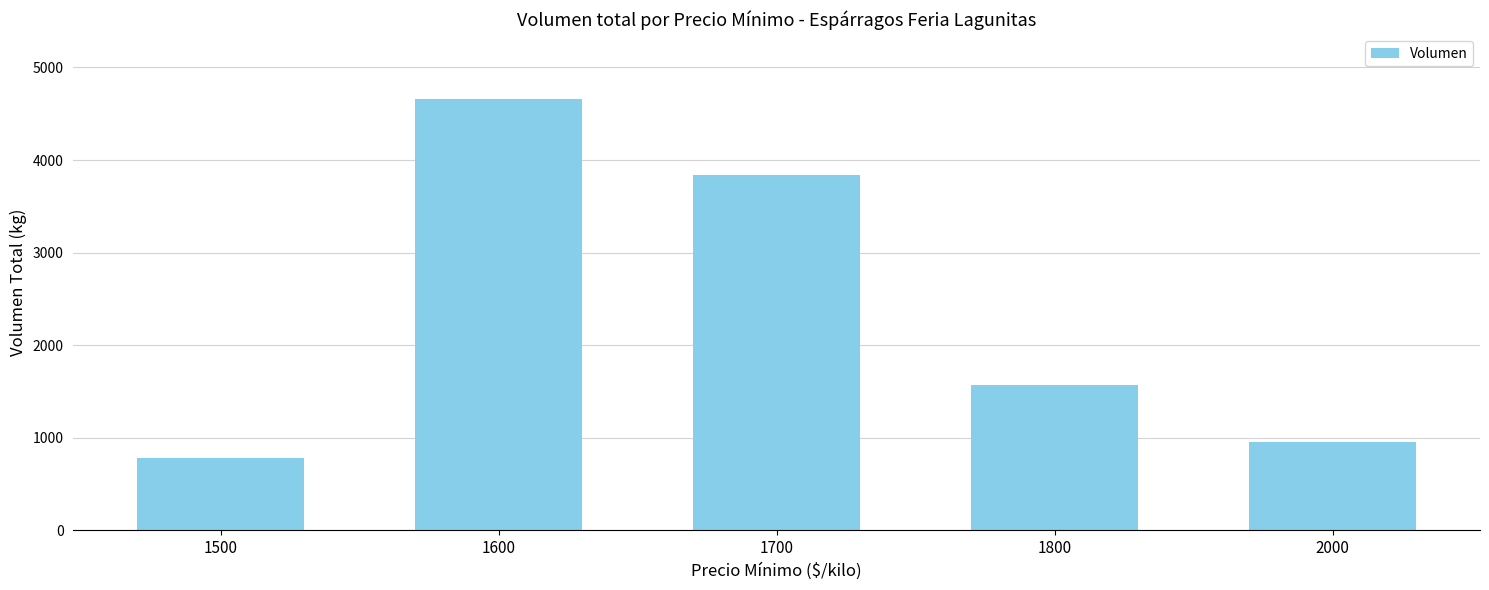

Which has a higher value, 1500 or 1800?

1800